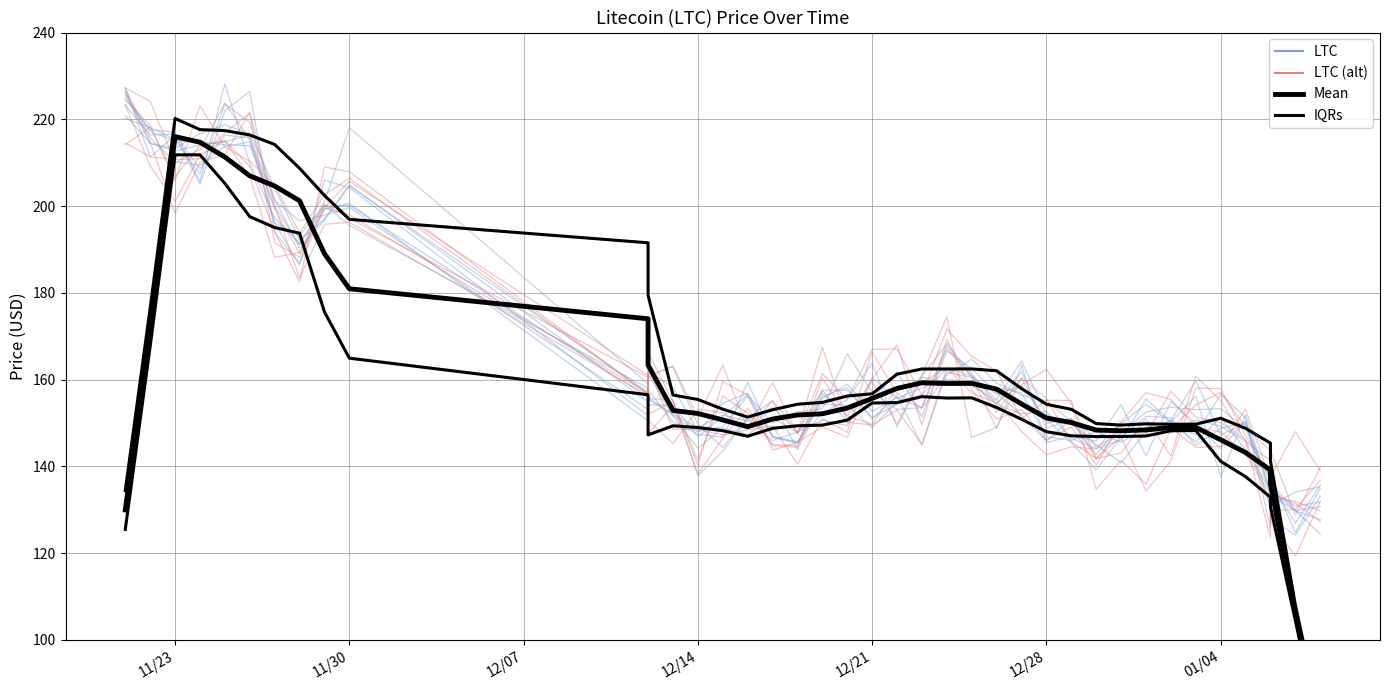

How many interior local valleys does the LTC (alt) series have?

9